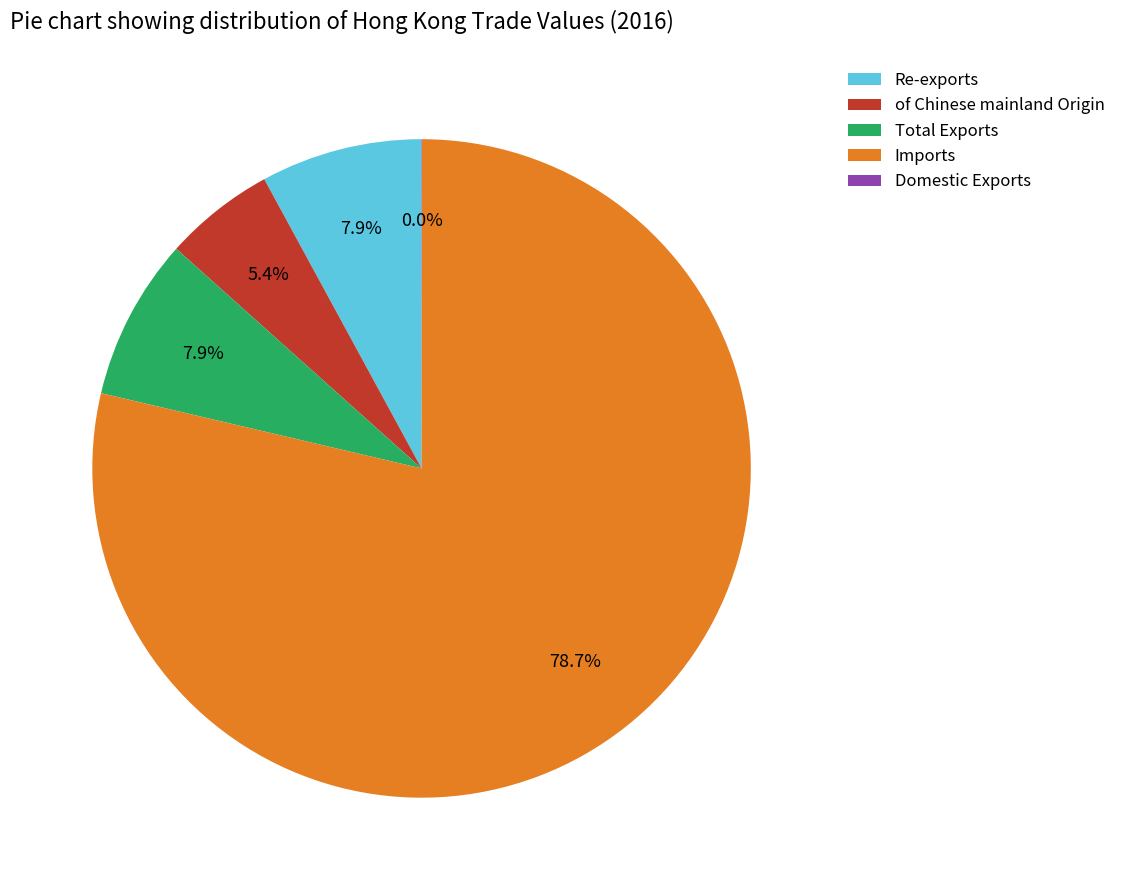

Which slice is the largest?

Imports